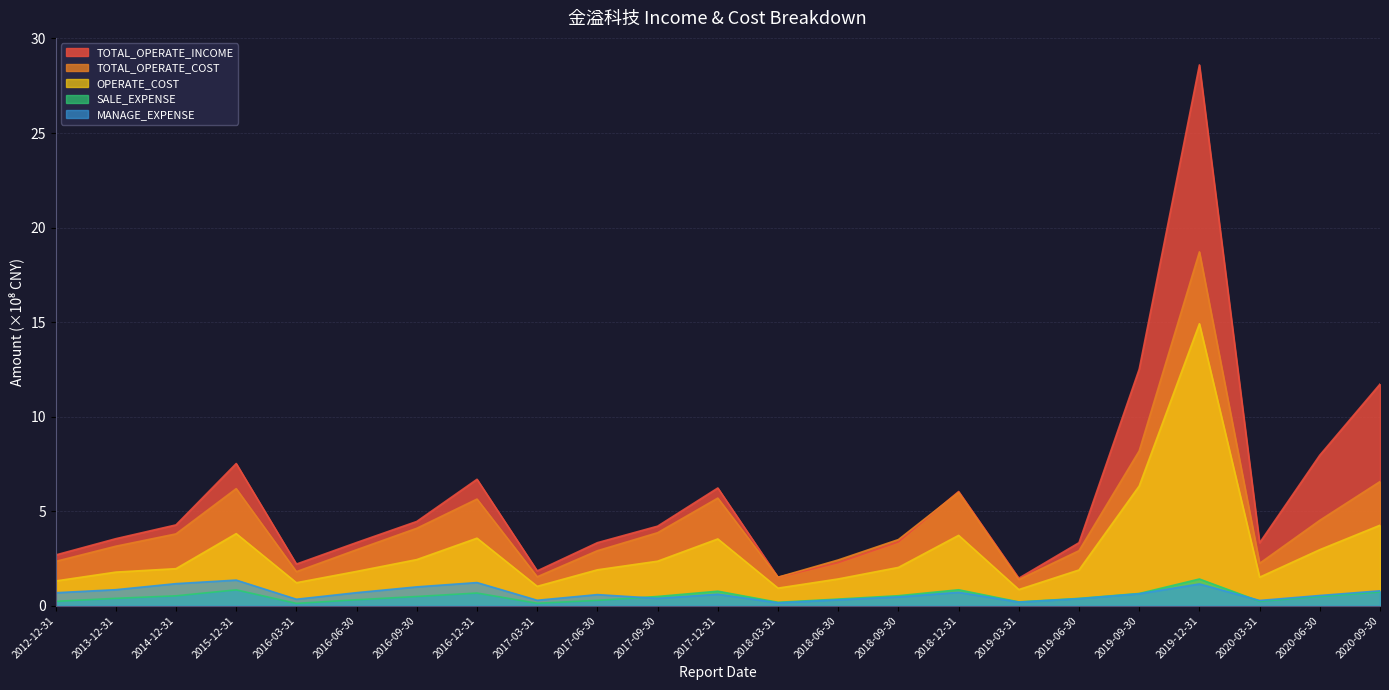

At which label is MANAGE_EXPENSE closest to 0?

2018-03-31